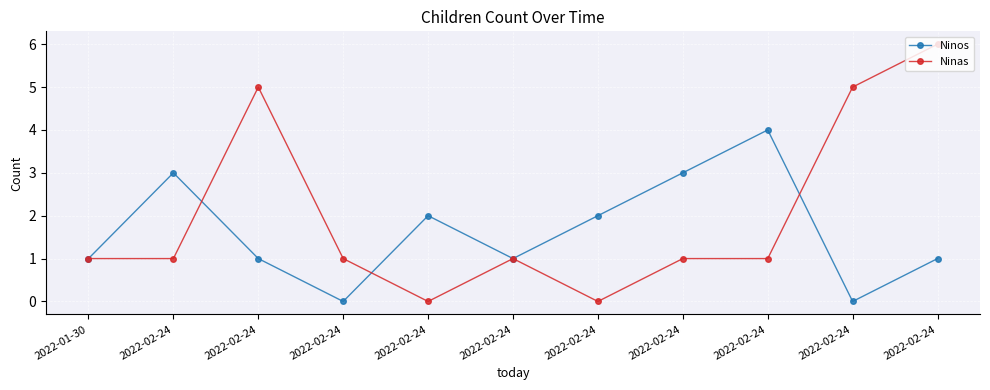

True or false: Ninas and Ninos cross at least once.

True